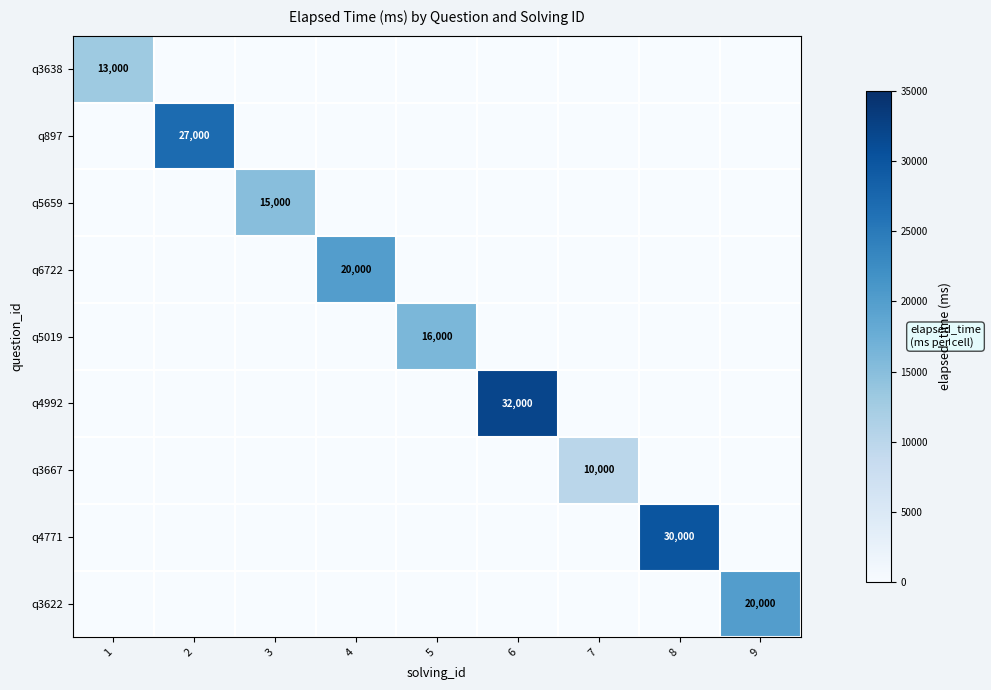

Which label corresponds to the largest value in the chart?

6